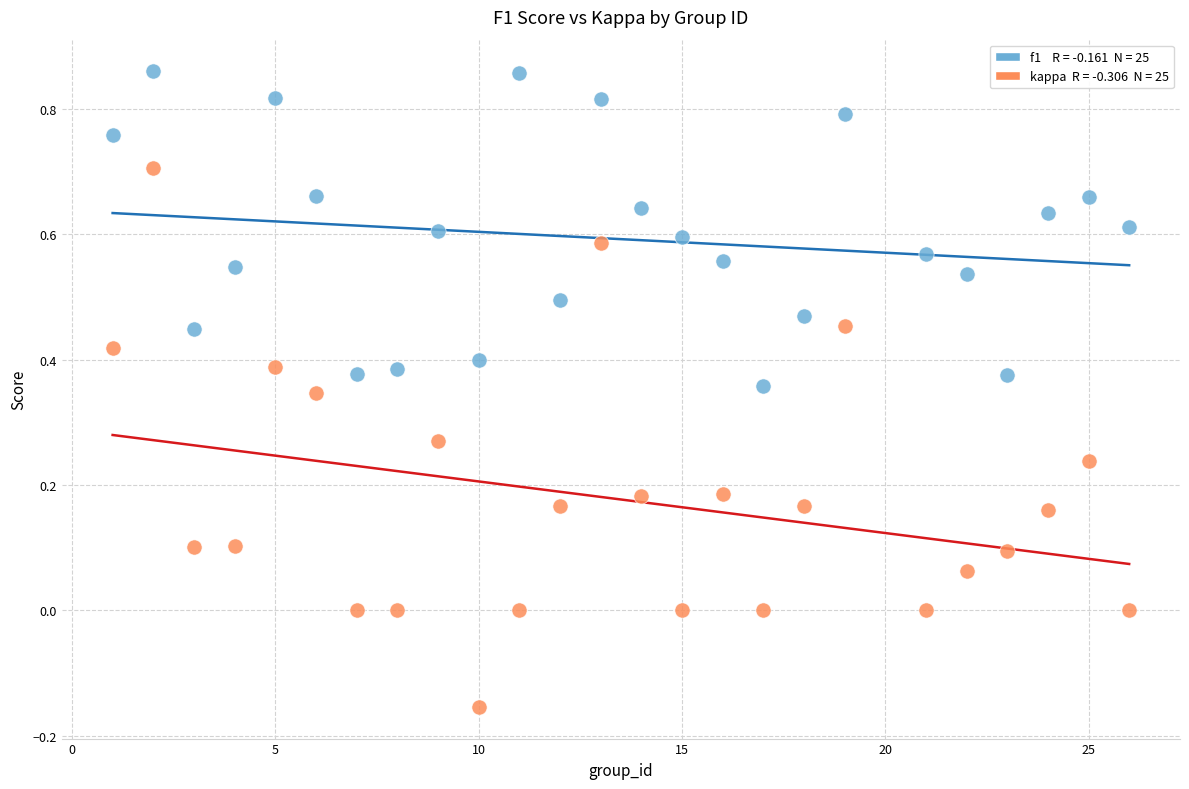

Across all data points, what is the range of Y values (max minus min)?

1.0